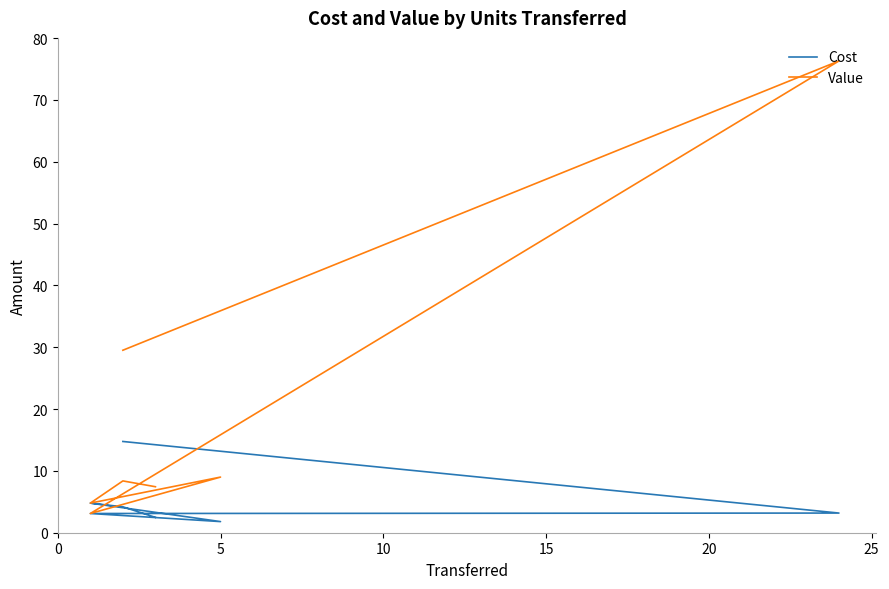

How many interior local valleys does the Cost series have?

1